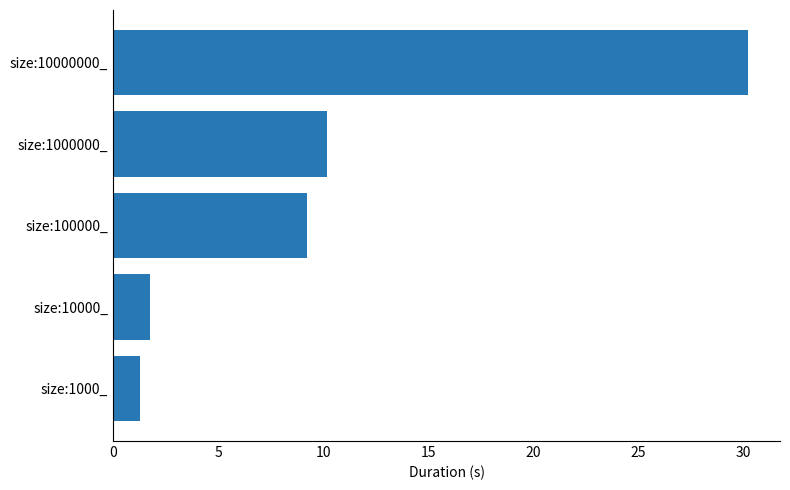

The chart shows a value of 1.8 at size:10000_. True or false?

True